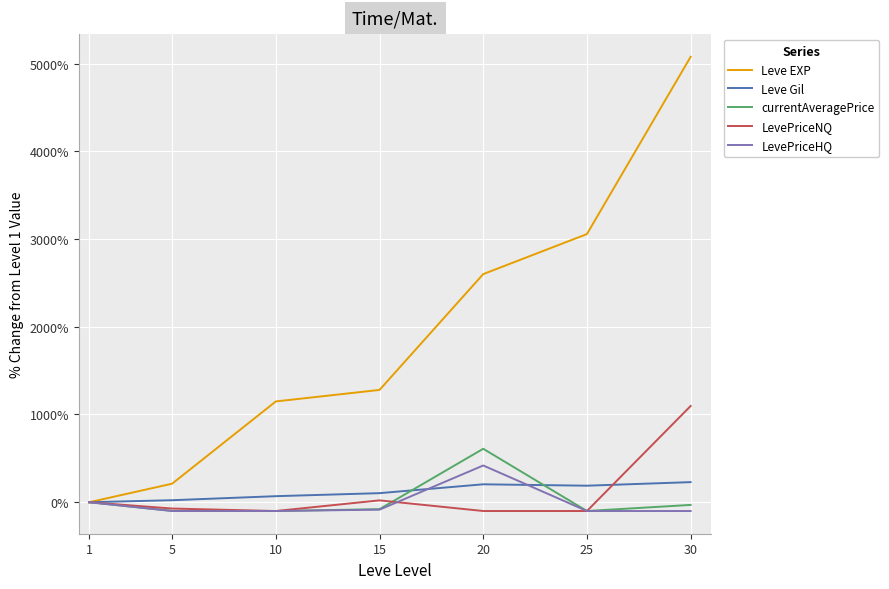

The value of currentAveragePrice at 1 is 0.0. True or false?

True